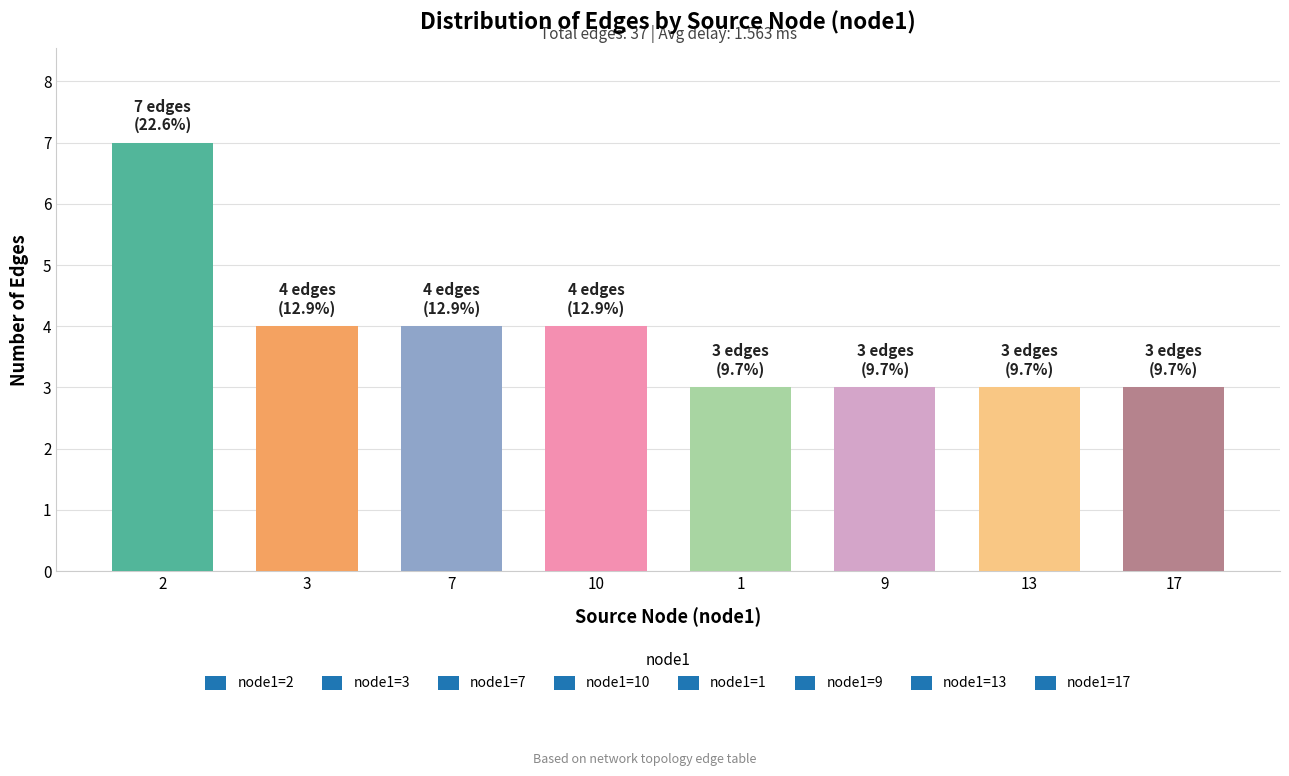

The chart shows a value of 11 at 1. True or false?

False